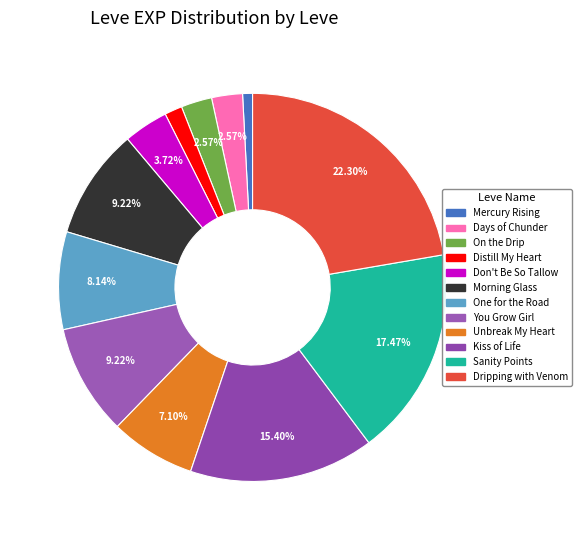

Count the number of slices in the pie.

12